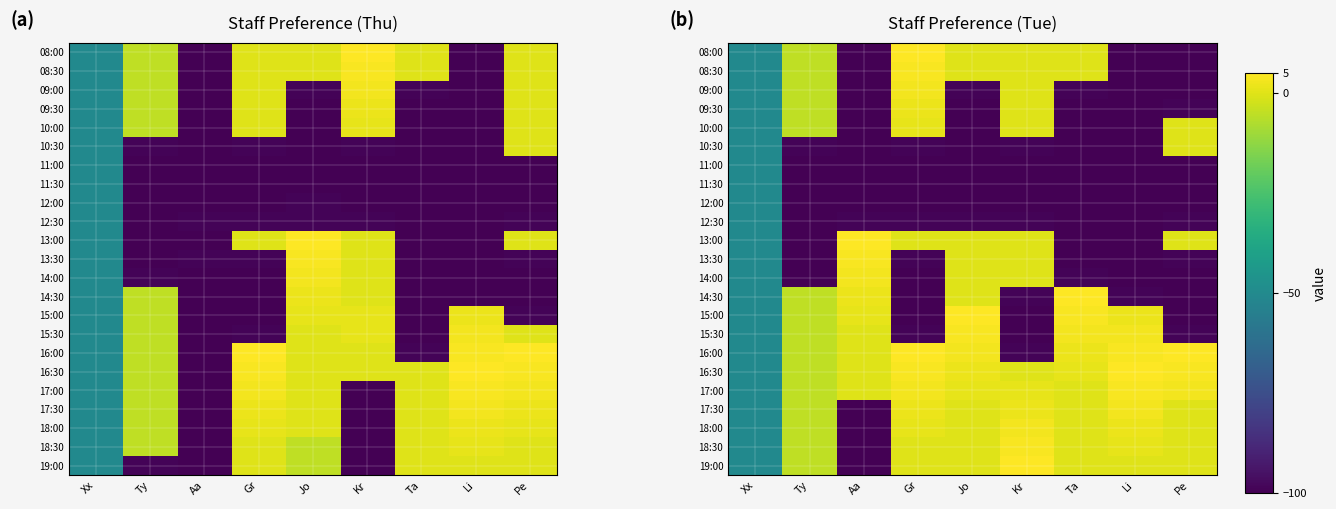

Rank the series at Ty from lowest to highest value.

11:00, 11:30, 12:00, 12:30, 13:00, 13:30, 14:00, 10:30, 08:00, 08:30, 09:00, 09:30, 10:00, 14:30, 15:00, 15:30, 16:00, 16:30, 17:00, 17:30, 18:00, 18:30, 19:00